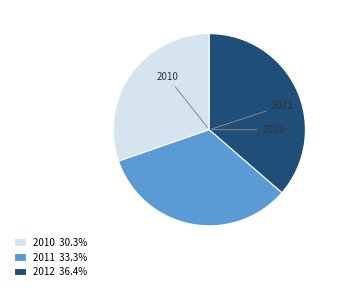

What portion of the pie excludes 2011?

66.7%